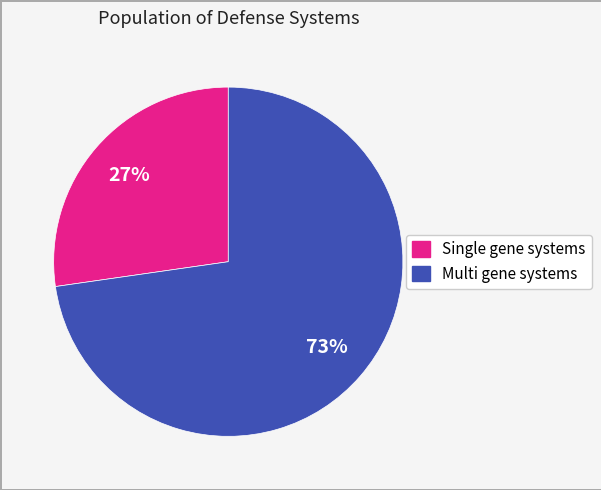

The Single gene systems slice represents 27% of the pie. True or false?

True